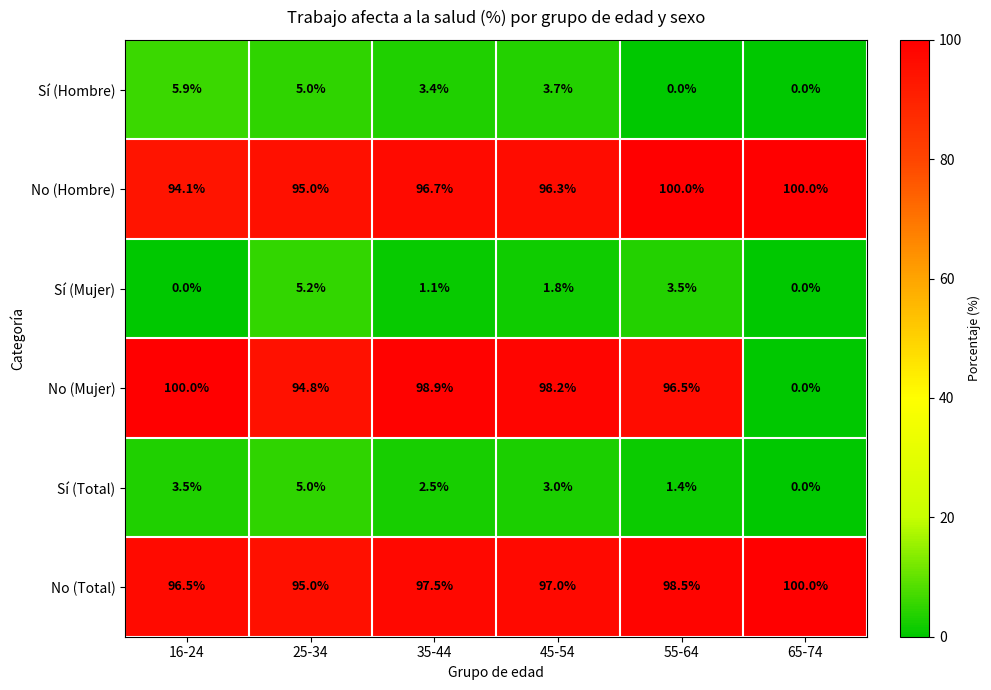

What is the sum of the No (Total) values at 65-74 and 25-34?

195.0